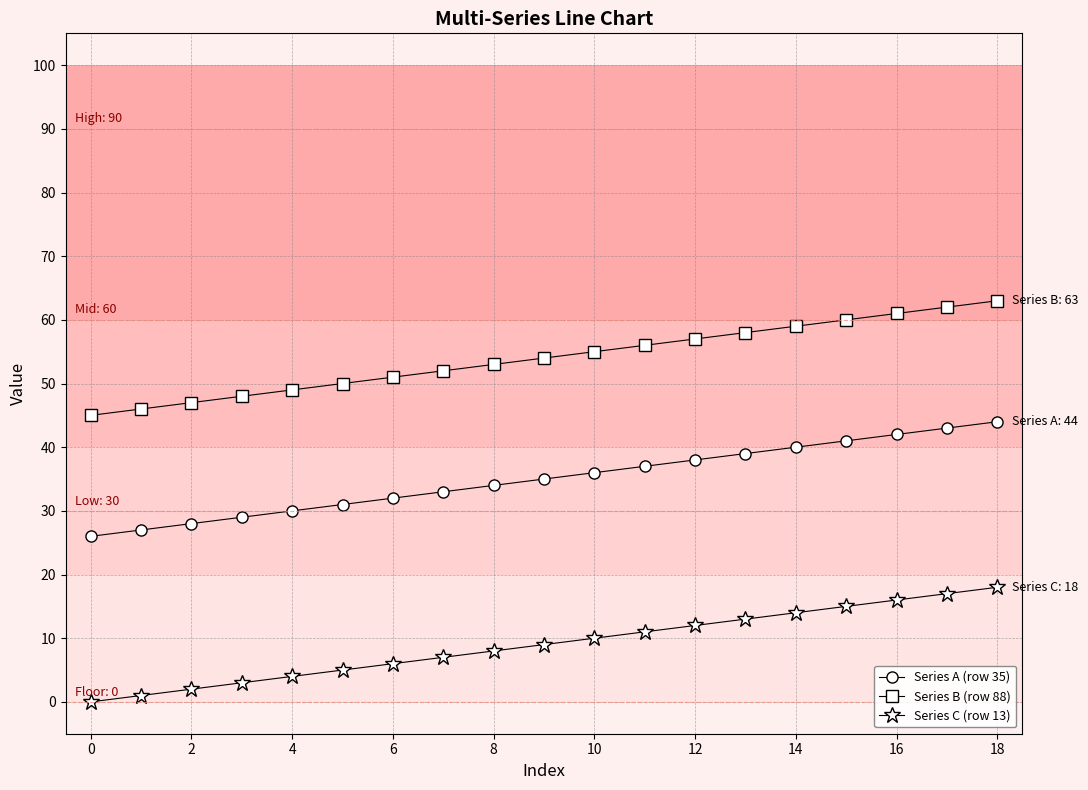

What is the lowest value of the Series B (row 88) series?

45